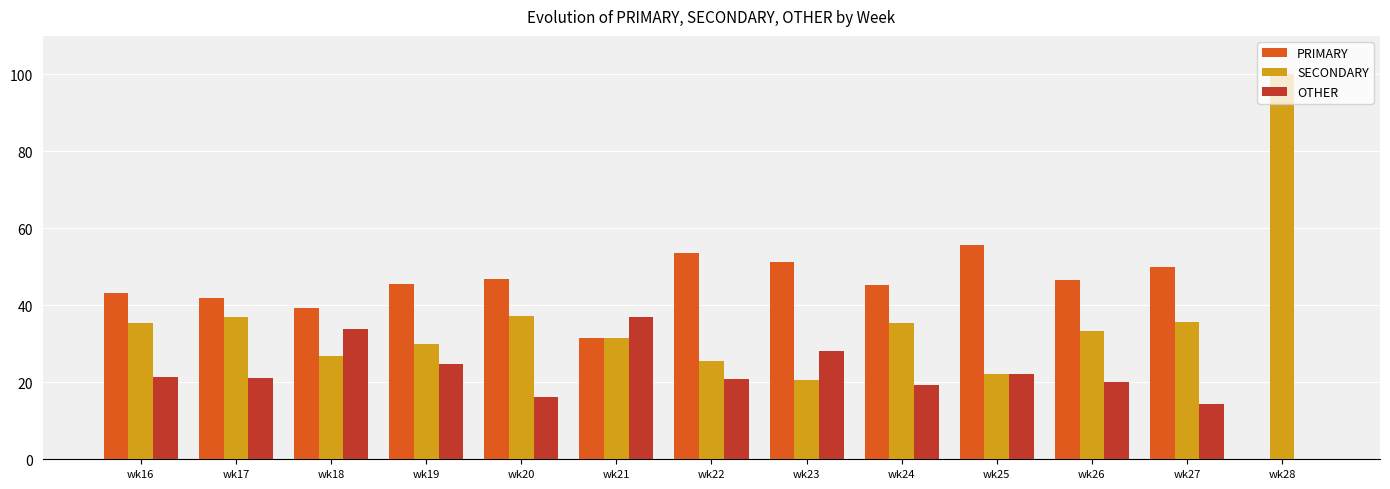

What is the sum of the SECONDARY values at wk18 and wk25?

49.0